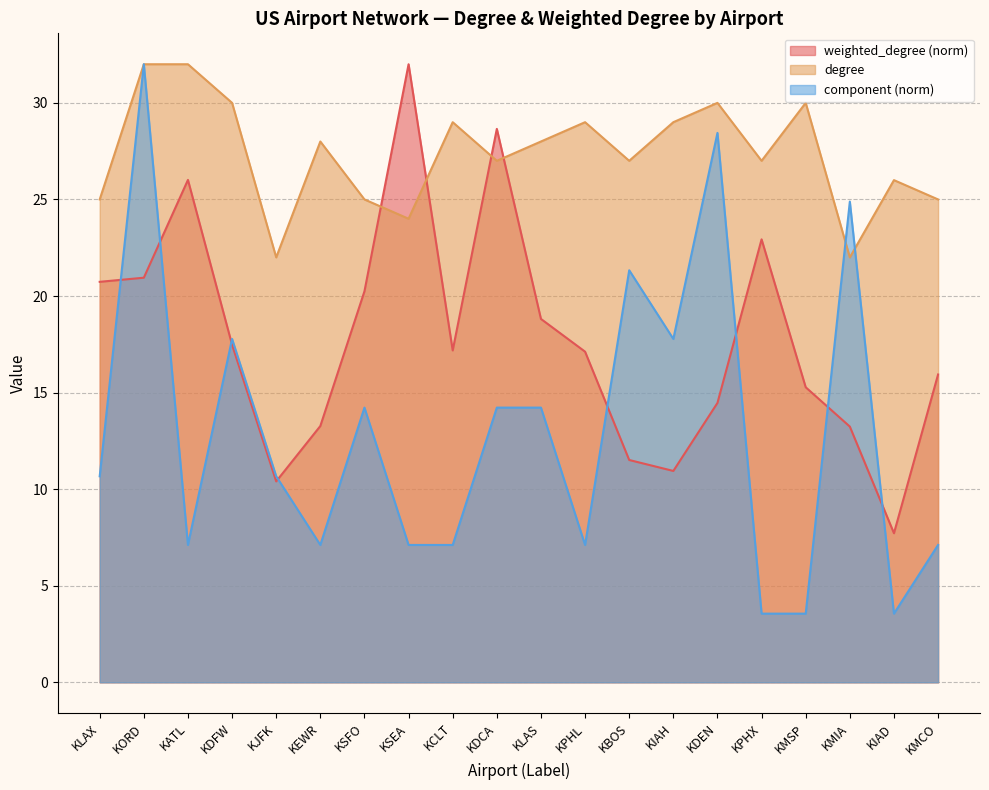

True or false: component has a value of 41.0 at KMIA.

False